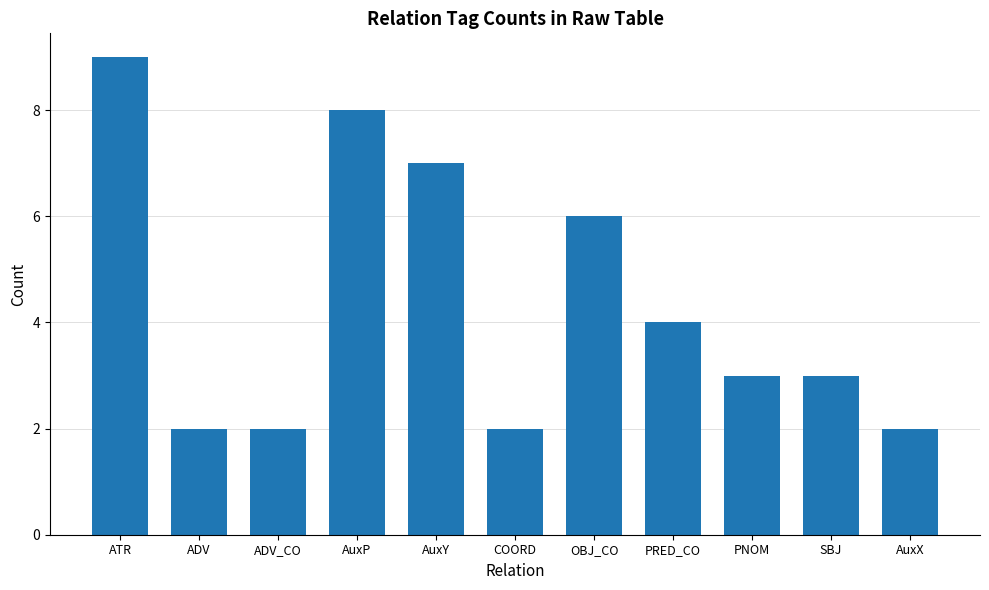

Reading right to left, extract all data points from this chart.

2	3	3	4	6	2	7	8	2	2	9